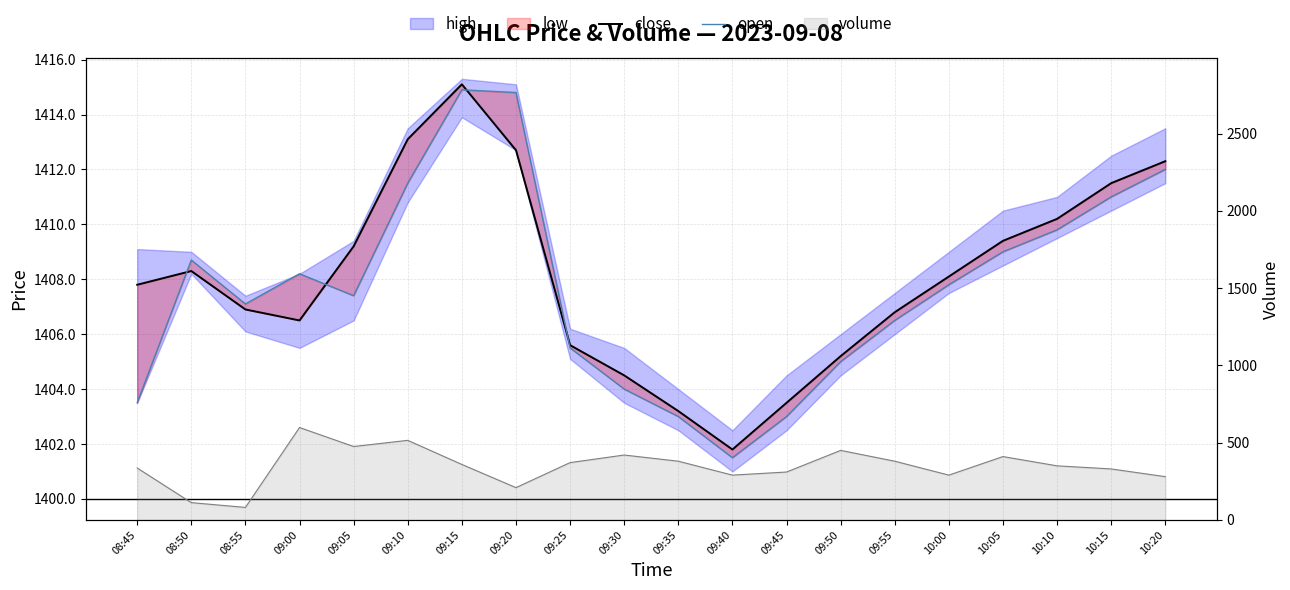

What is the label of the 8th point from the left?

09:20